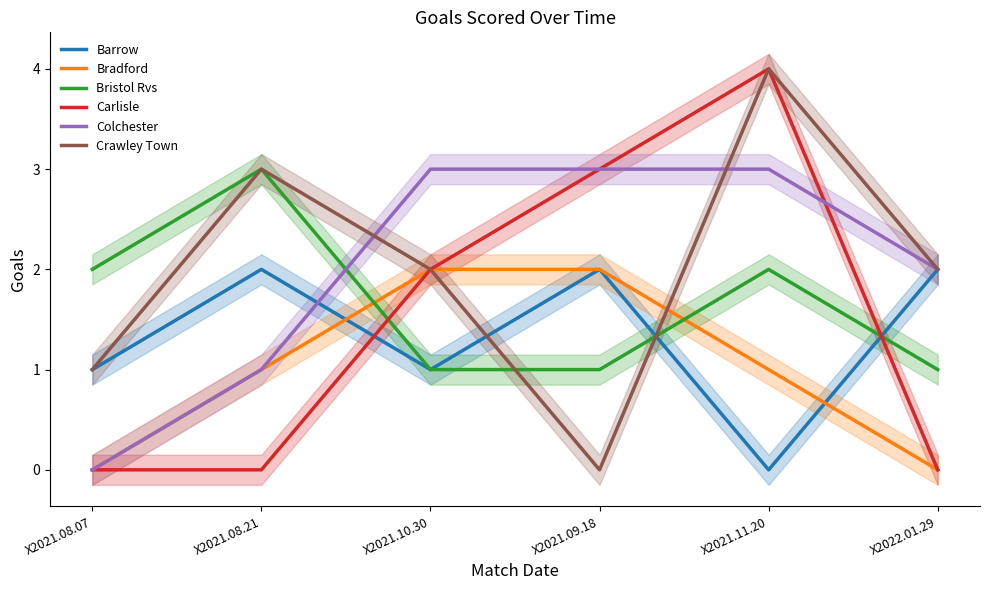

Which label corresponds to the largest value in the chart?

X2021.11.20